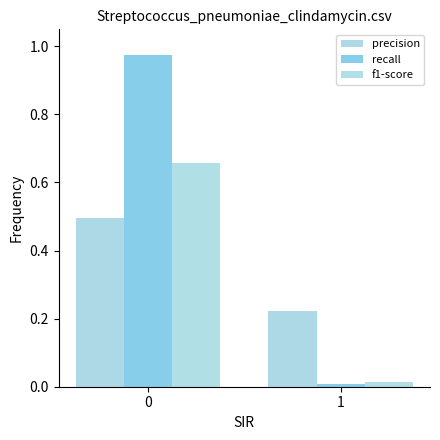

Is the value of precision at 0 greater than the value of recall at 0?

No